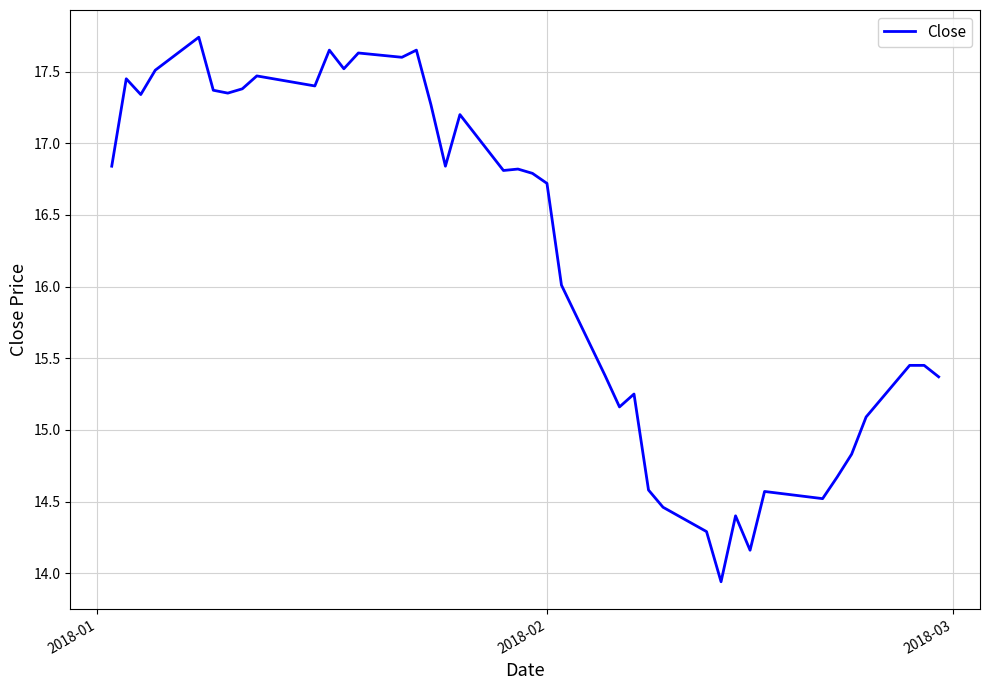

What is the greatest value displayed?

17.7